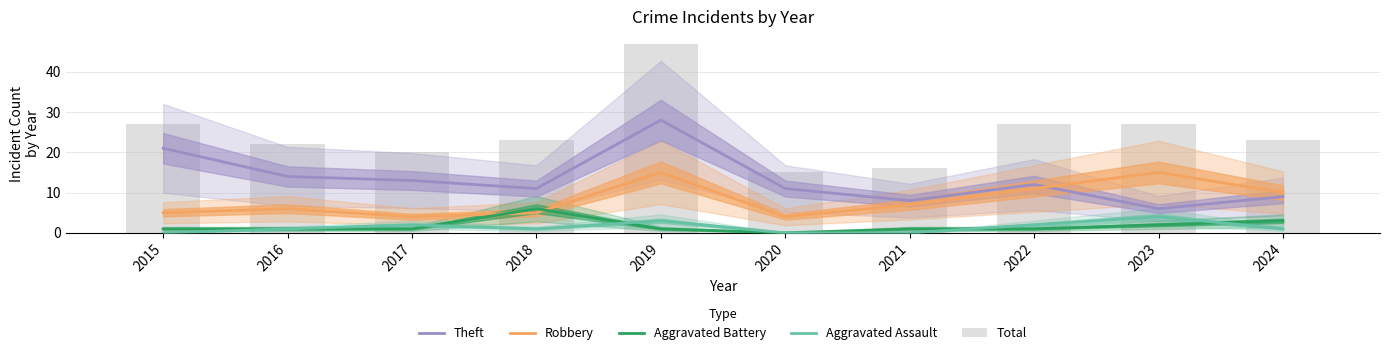

Which series has the largest total across all categories?

Total